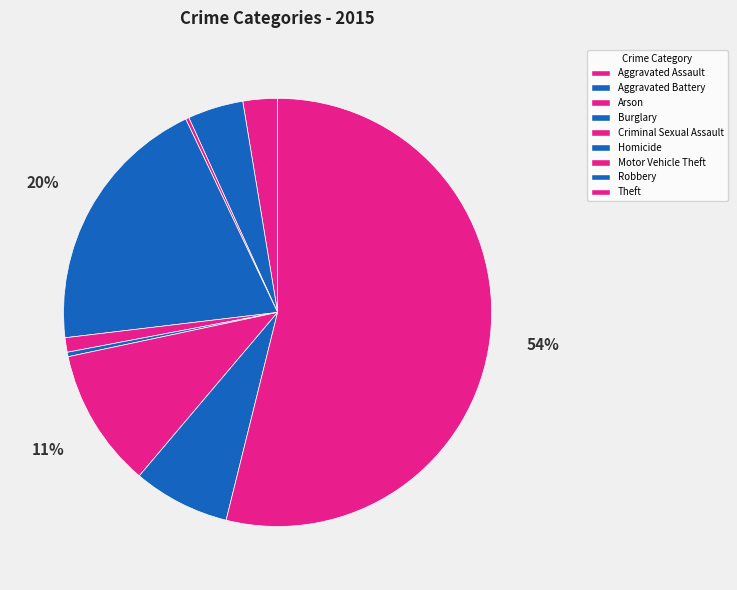

What percentage do Homicide and Robbery together represent?

7.6%